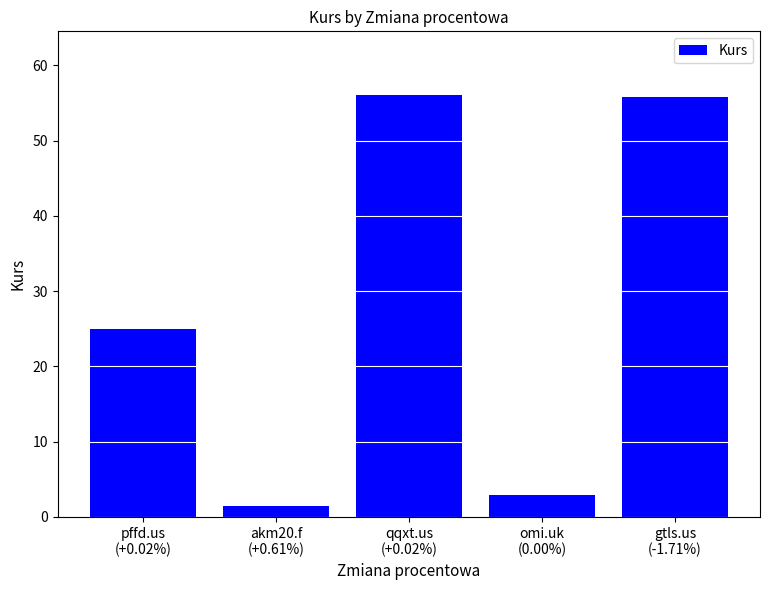

Which has a higher value, gtls.us
(-1.71%) or akm20.f
(+0.61%)?

gtls.us
(-1.71%)